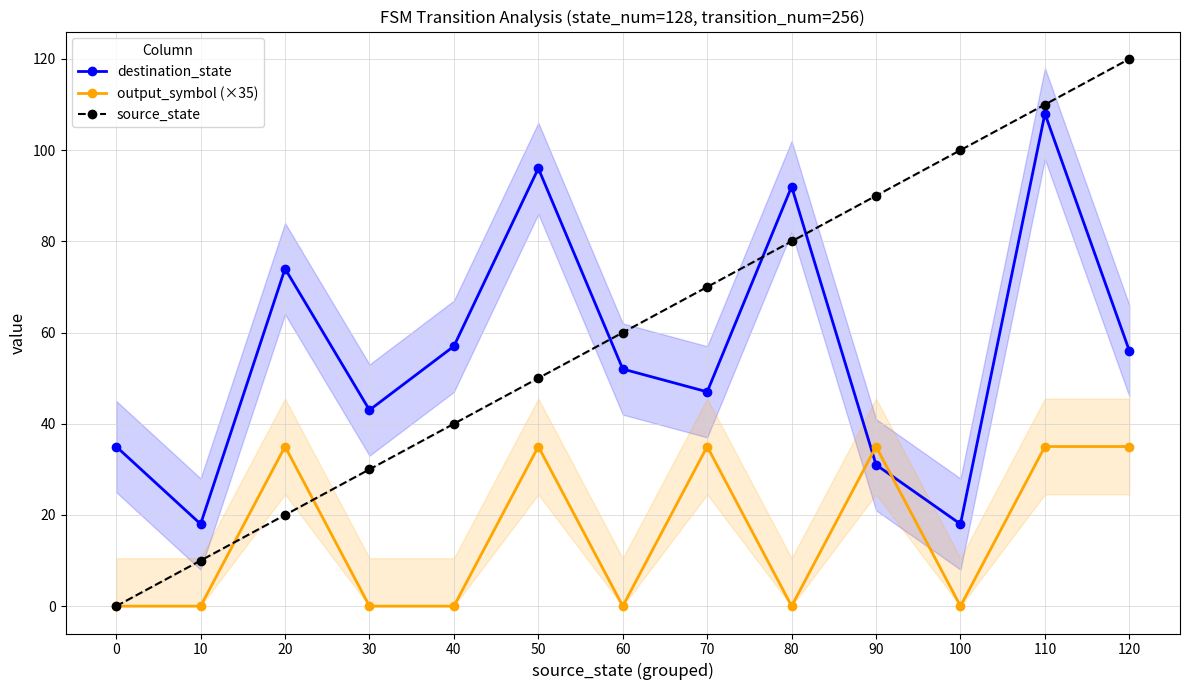

Does the chart display data point markers on the line(s)?

Yes